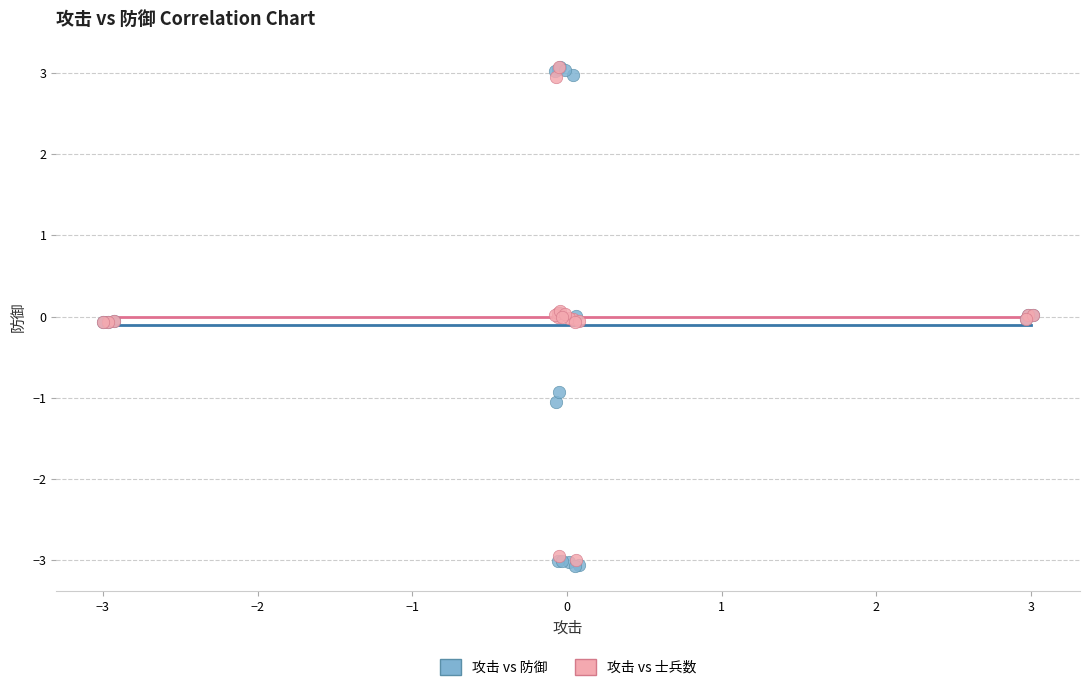

What are all the series names shown in the legend?

攻击 vs 防御, 攻击 vs 士兵数